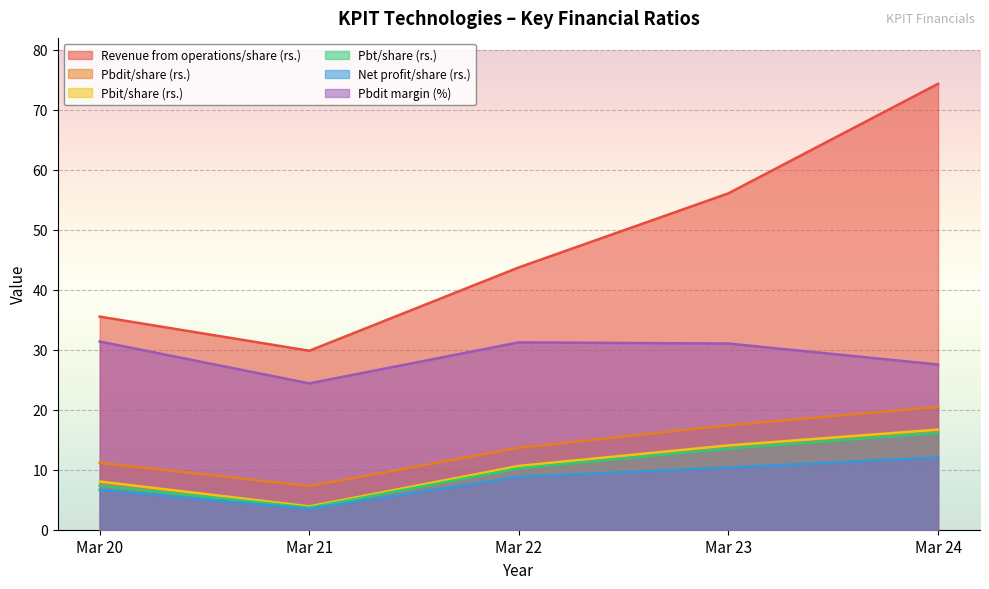

Where does the Pbdit margin (%) series first go above 31?

Mar 20